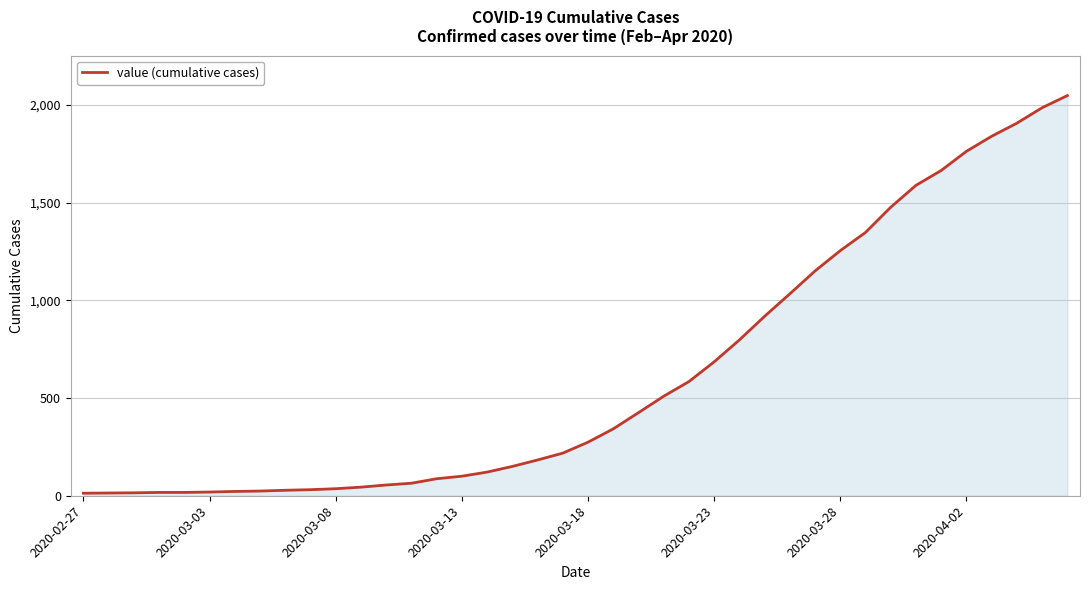

Does the chart display data point markers on the line(s)?

No